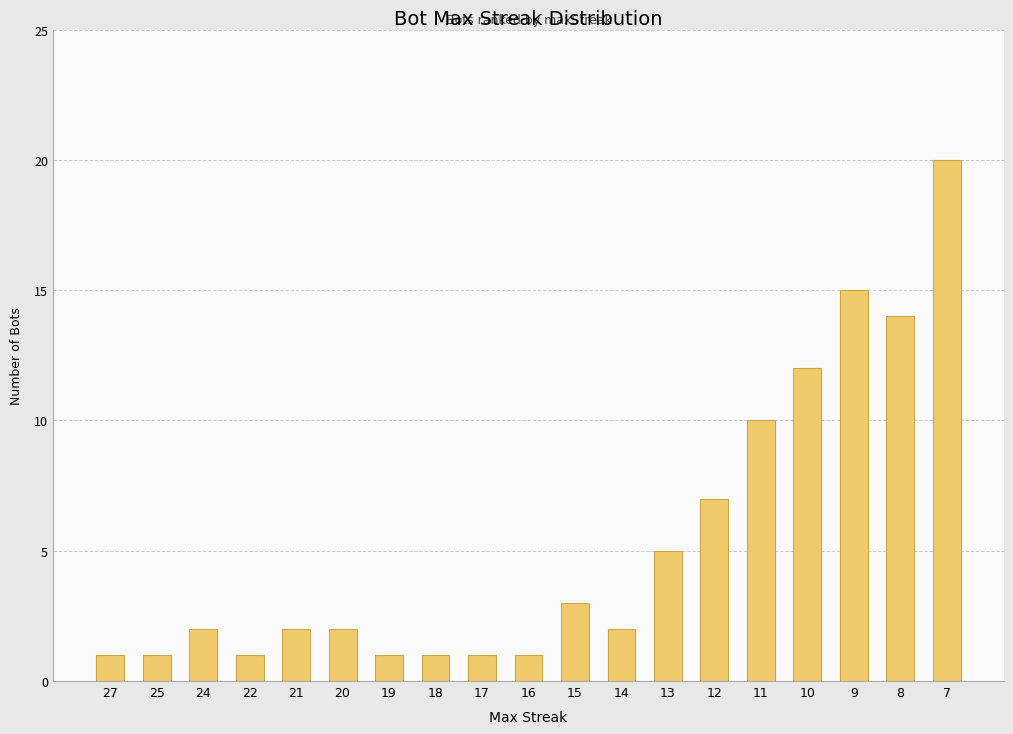

How many data points does each series have?

19